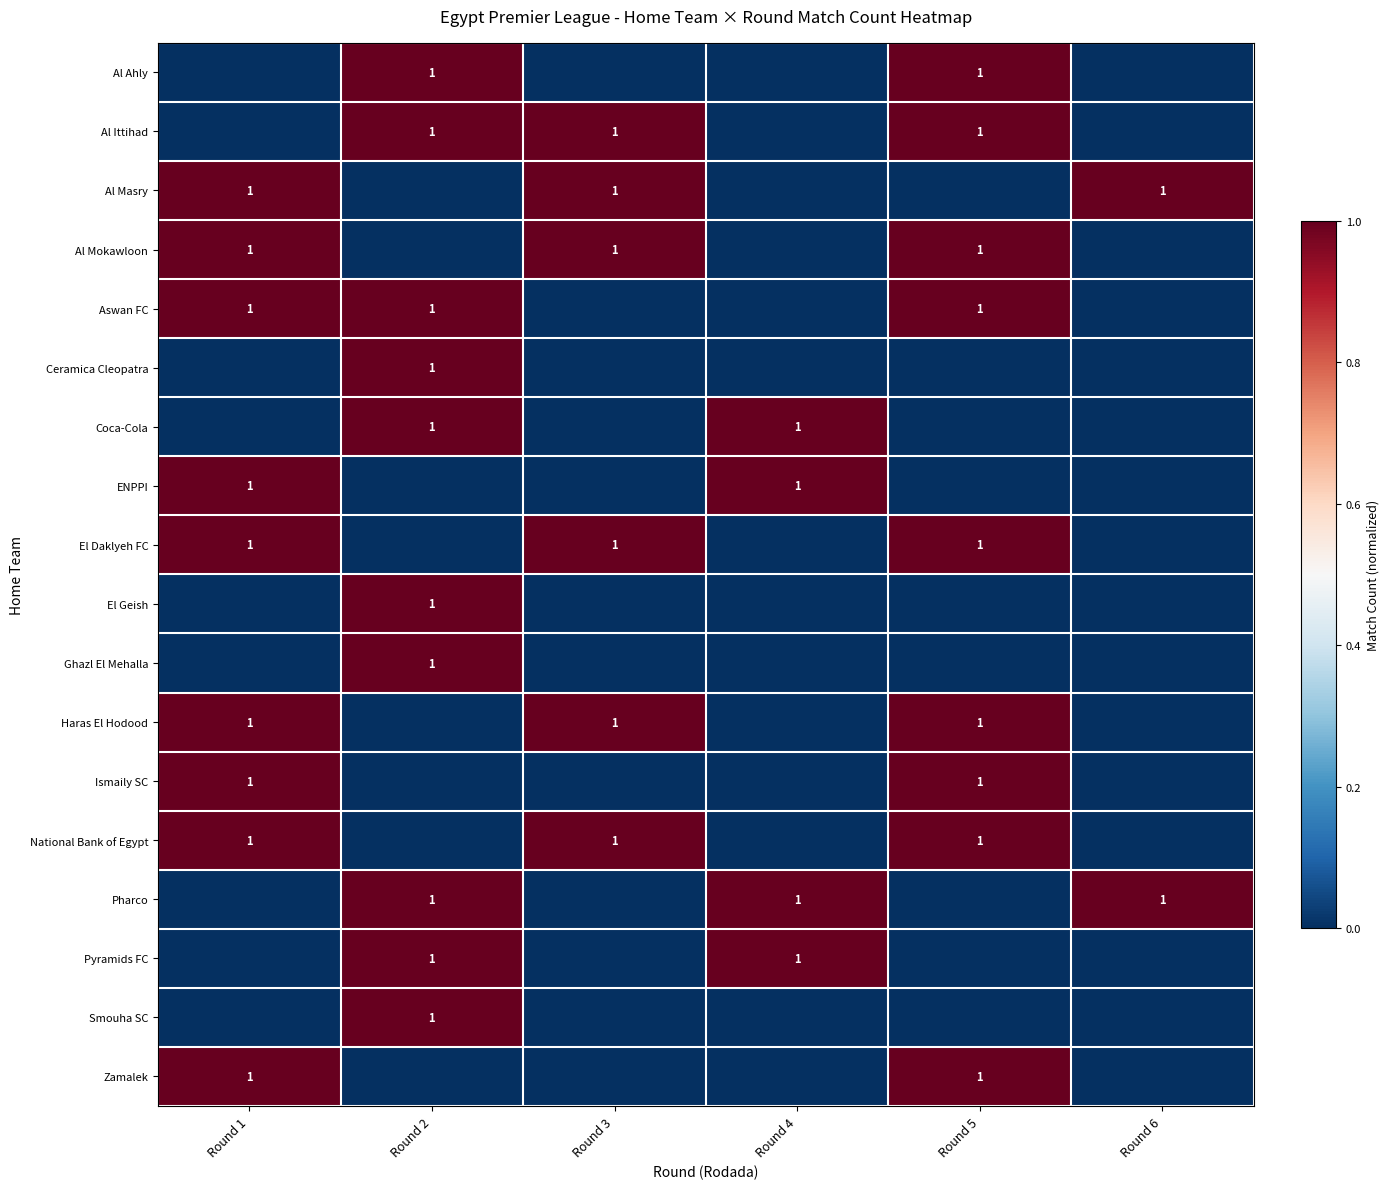

Which series has the largest total across all categories?

Al Ittihad